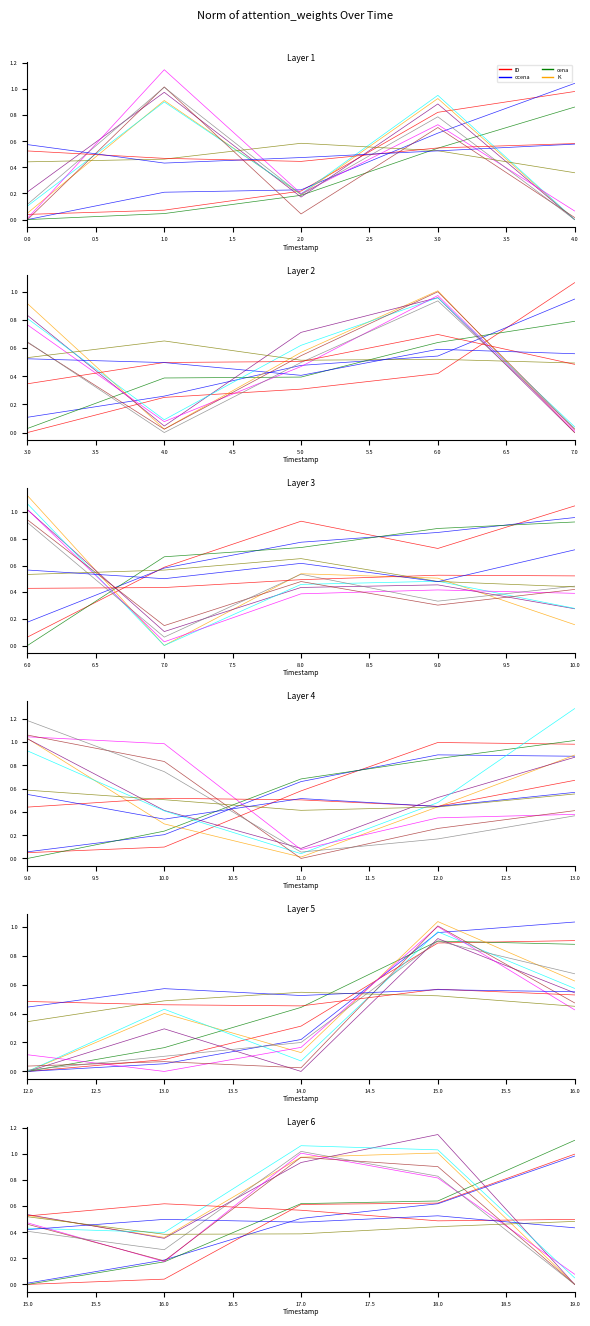

What is the difference between the maximum and minimum values in the ID_0 series?

0.9